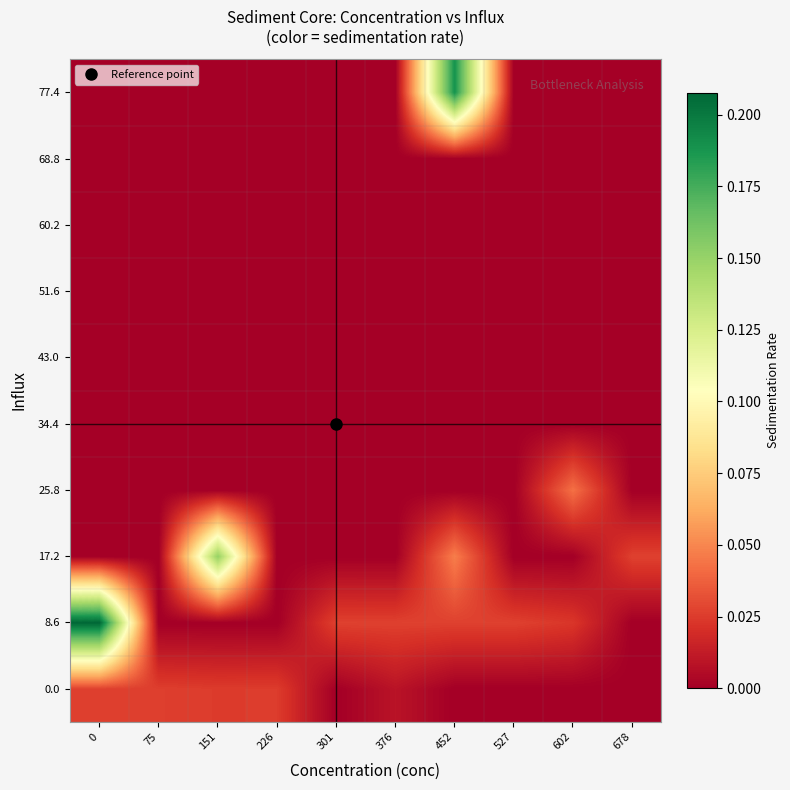

Reading left to right, list all the values displayed in this chart.

0.0: 0=0.0	75=0.0	151=0.0	226=0.0	301=0.0	376=0.0	452=0.0	527=0.0	602=0.0	678=0.0
8.6: 0=0.2	75=0.0	151=0.0	226=0.0	301=0.0	376=0.0	452=0.0	527=0.0	602=0.0	678=0.0
17.2: 0=0.0	75=0.0	151=0.2	226=0.0	301=0.0	376=0.0	452=0.0	527=0.0	602=0.0	678=0.0
25.8: 0=0.0	75=0.0	151=0.0	226=0.0	301=0.0	376=0.0	452=0.0	527=0.0	602=0.0	678=0.0
34.4: 0=0.0	75=0.0	151=0.0	226=0.0	301=0.0	376=0.0	452=0.0	527=0.0	602=0.0	678=0.0
43.0: 0=0.0	75=0.0	151=0.0	226=0.0	301=0.0	376=0.0	452=0.0	527=0.0	602=0.0	678=0.0
51.6: 0=0.0	75=0.0	151=0.0	226=0.0	301=0.0	376=0.0	452=0.0	527=0.0	602=0.0	678=0.0
60.2: 0=0.0	75=0.0	151=0.0	226=0.0	301=0.0	376=0.0	452=0.0	527=0.0	602=0.0	678=0.0
68.8: 0=0.0	75=0.0	151=0.0	226=0.0	301=0.0	376=0.0	452=0.0	527=0.0	602=0.0	678=0.0
77.4: 0=0.0	75=0.0	151=0.0	226=0.0	301=0.0	376=0.0	452=0.2	527=0.0	602=0.0	678=0.0